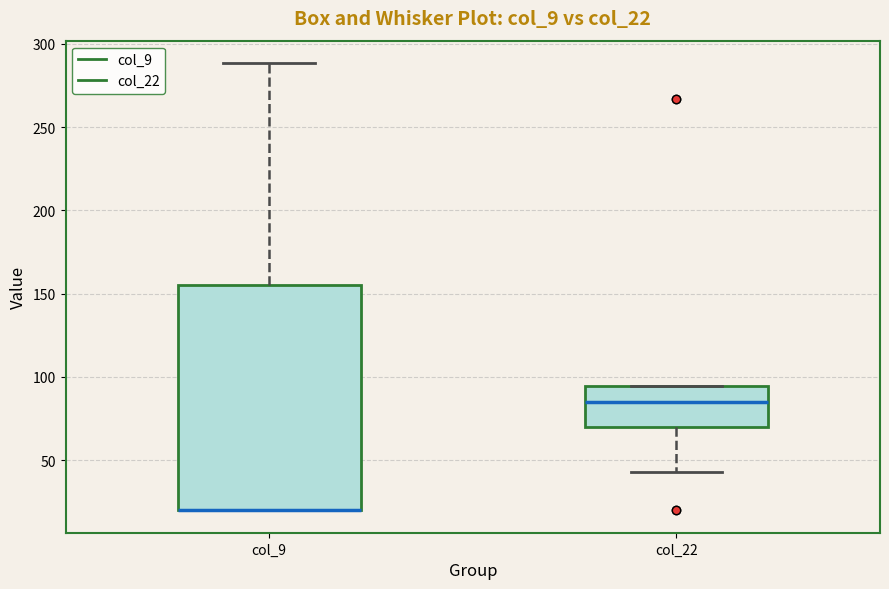

Where is the upper edge of the box for col_9 on the y-axis? The values are not printed on the chart, so give them approximately, as read against the axis.

155